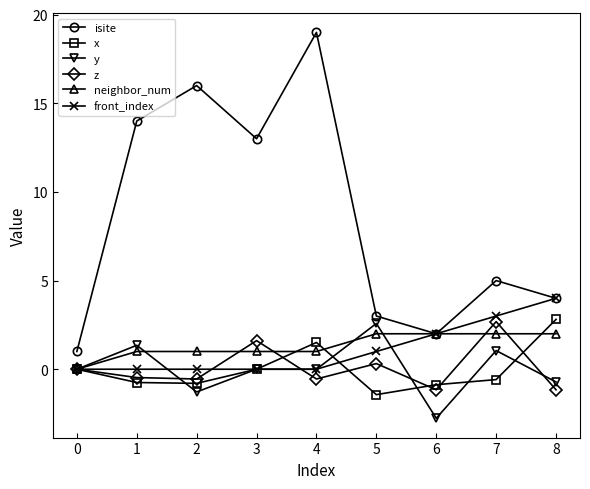

What is the value of the y point at the 7th from the left?

-2.8